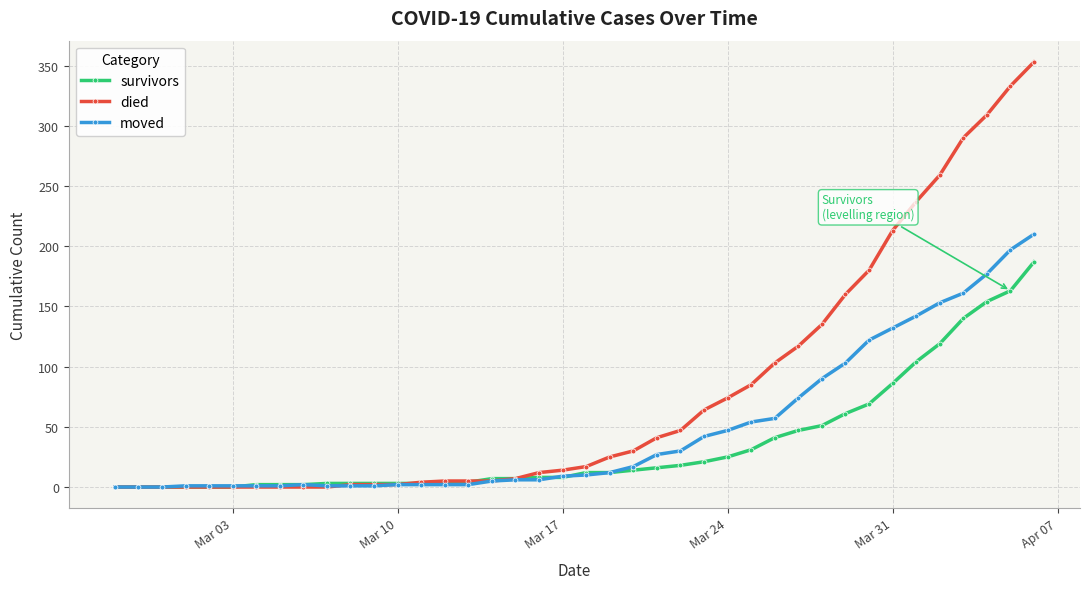

List the series in order of their overall mean, lowest first.

survivors, moved, died